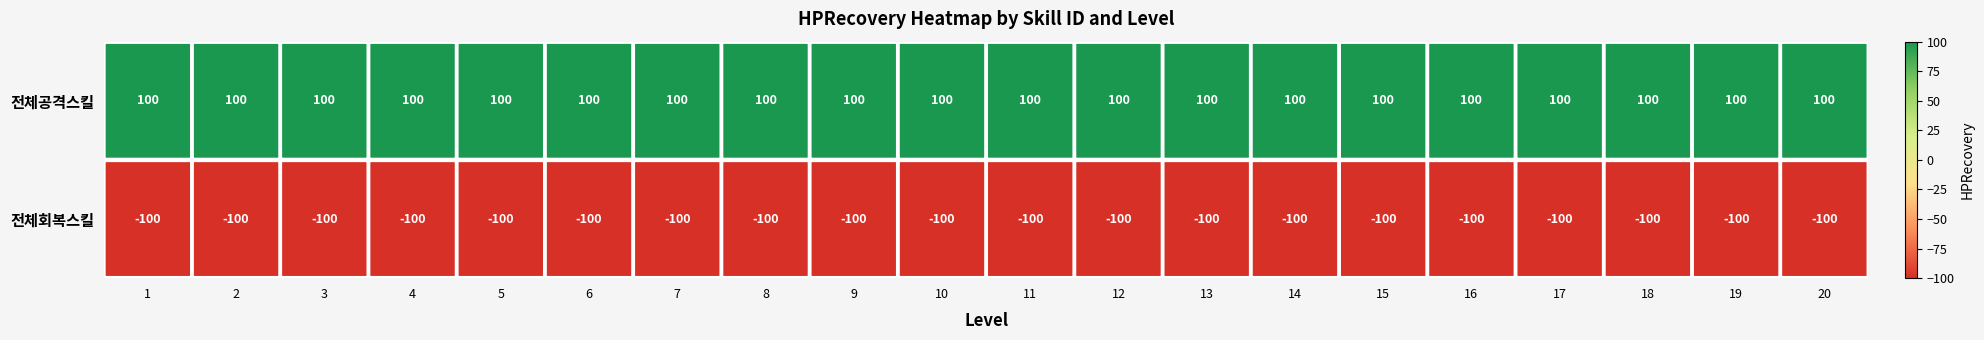

Between 16 and 7, which is larger?

16